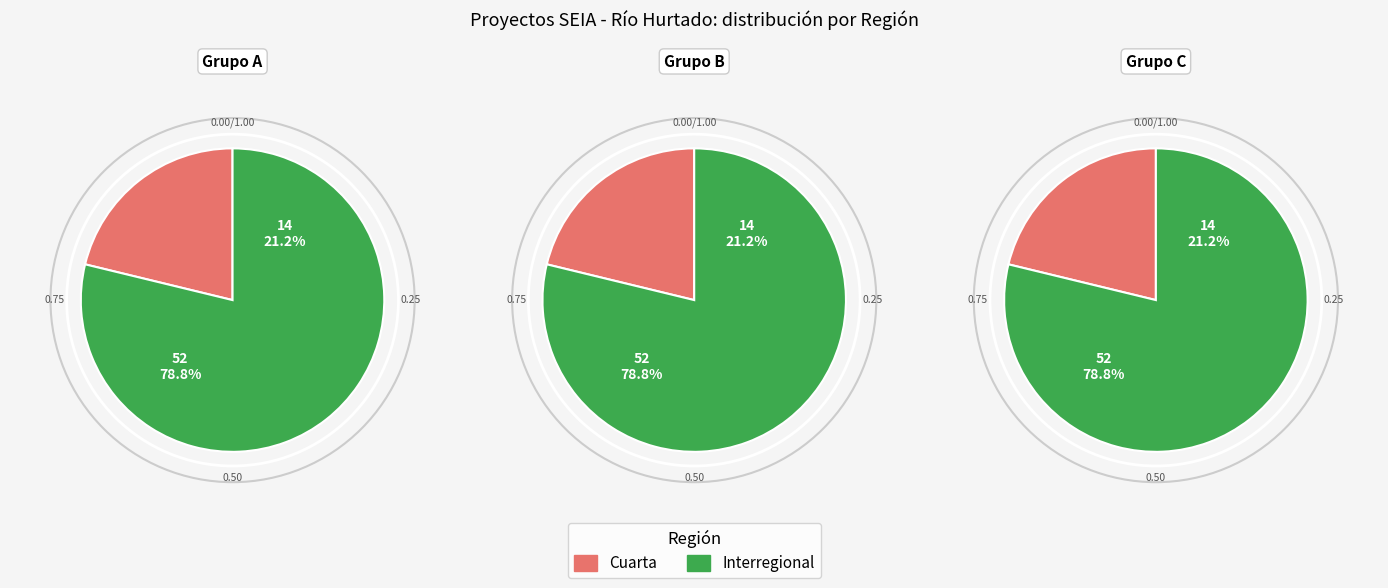

Which slice is the largest?

Interregional